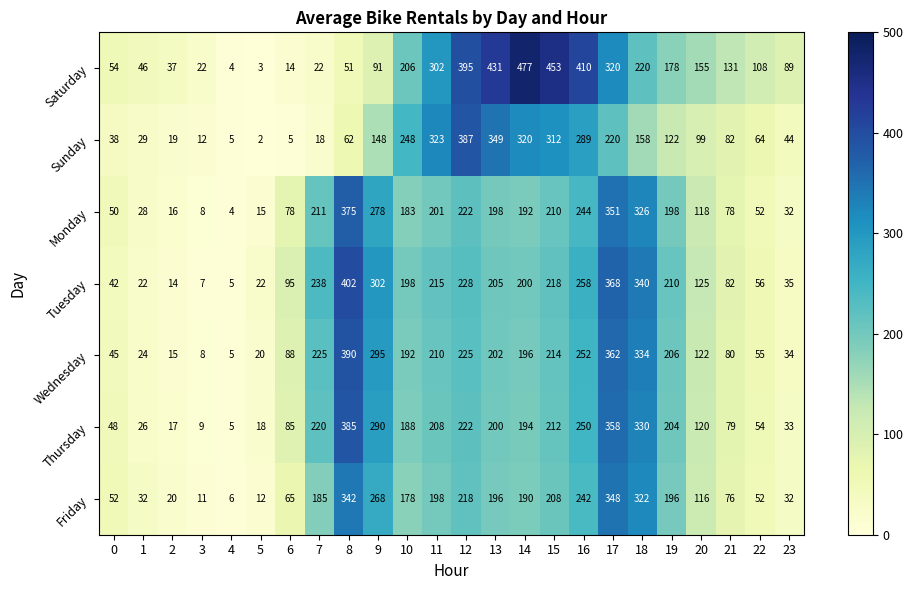

Where does the Tuesday series first go above 200?

7